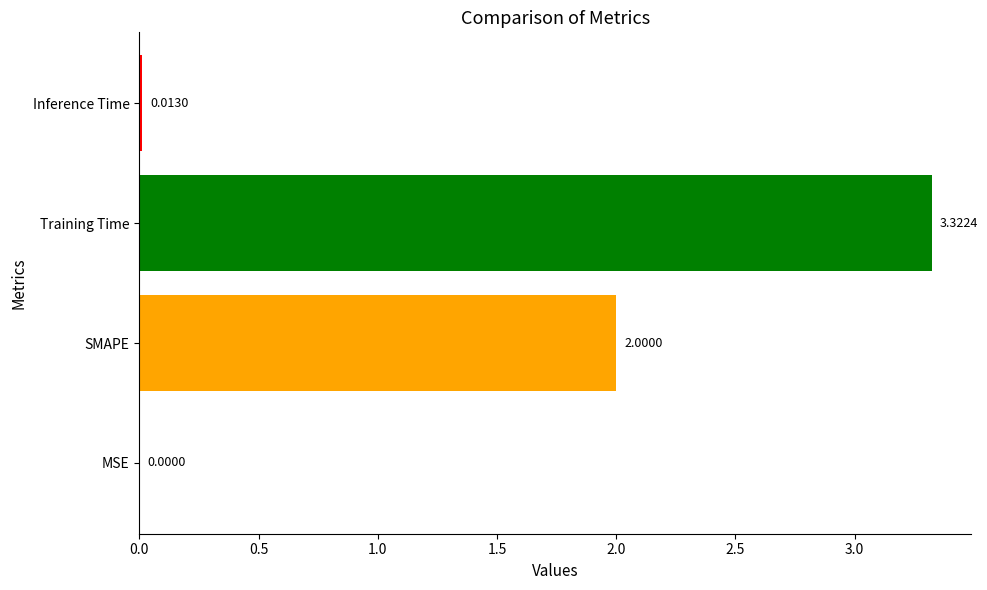

What is the sum of the values at SMAPE and Inference Time?

2.0